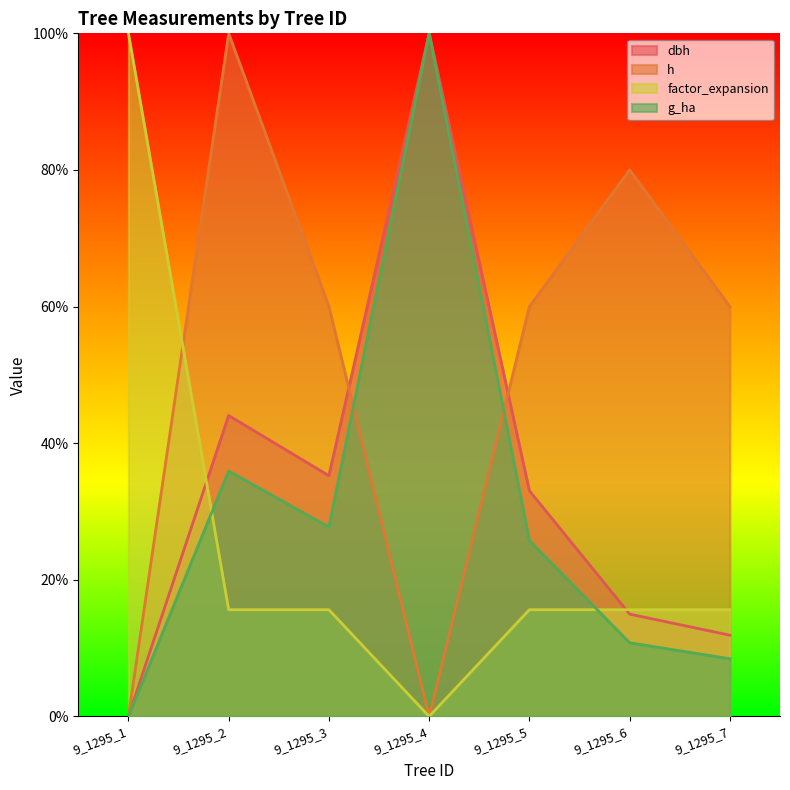

Where is the first local maximum for g_ha?

9_1295_2